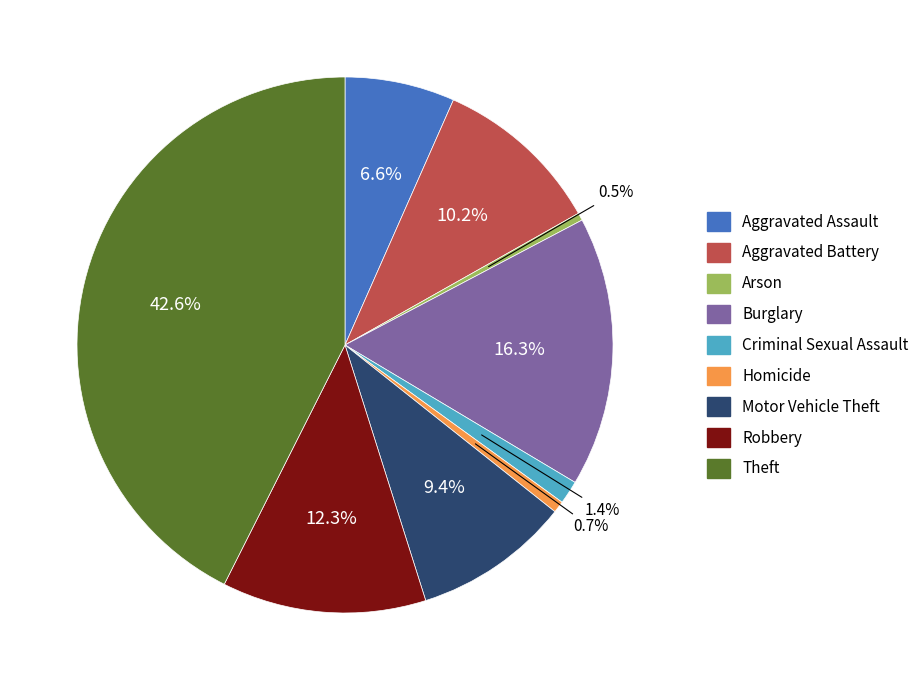

Which has a higher value, Arson or Criminal Sexual Assault?

Criminal Sexual Assault